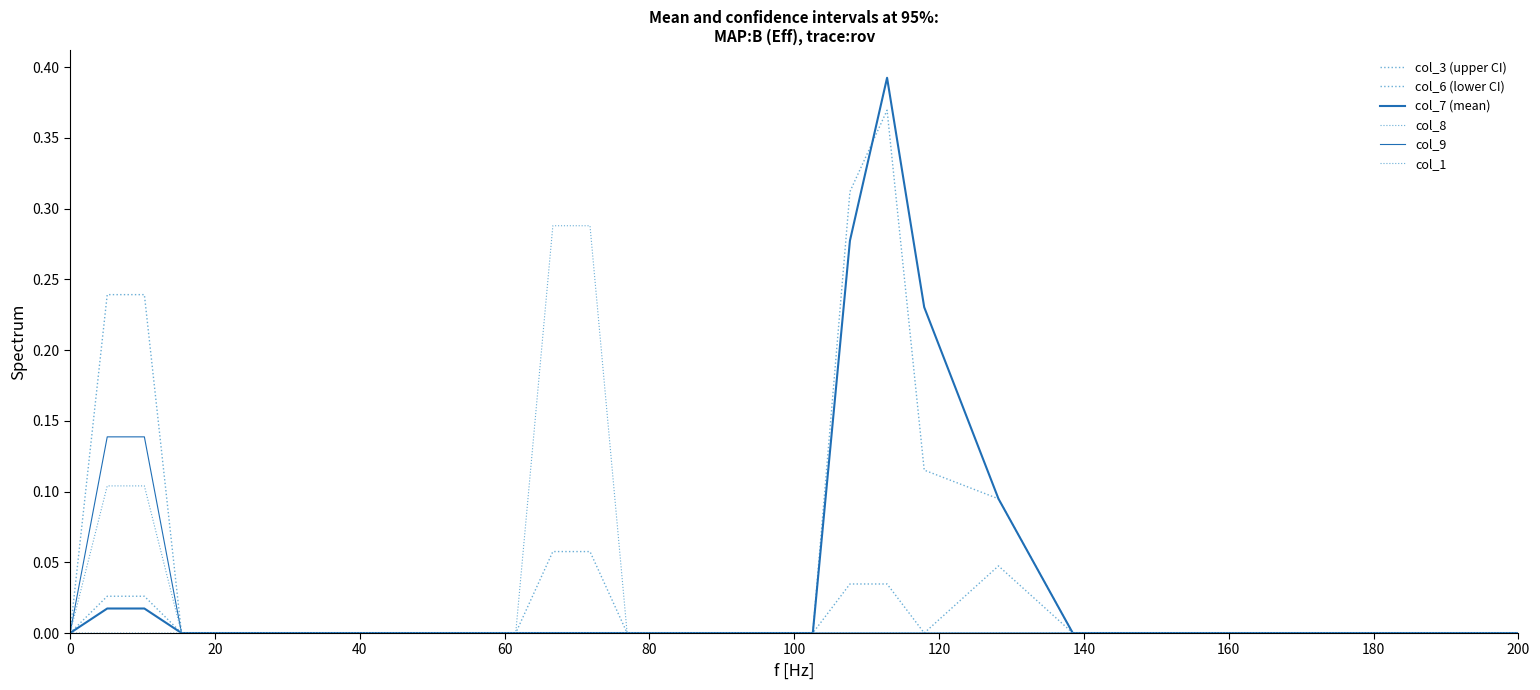

What is the maximum value for col_8?

0.3